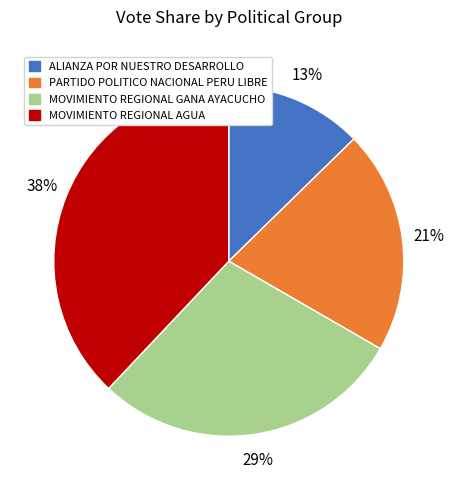

Rank the categories by value from lowest to highest.

ALIANZA POR NUESTRO DESARROLLO, PARTIDO POLITICO NACIONAL PERU LIBRE, MOVIMIENTO REGIONAL GANA AYACUCHO, MOVIMIENTO REGIONAL AGUA